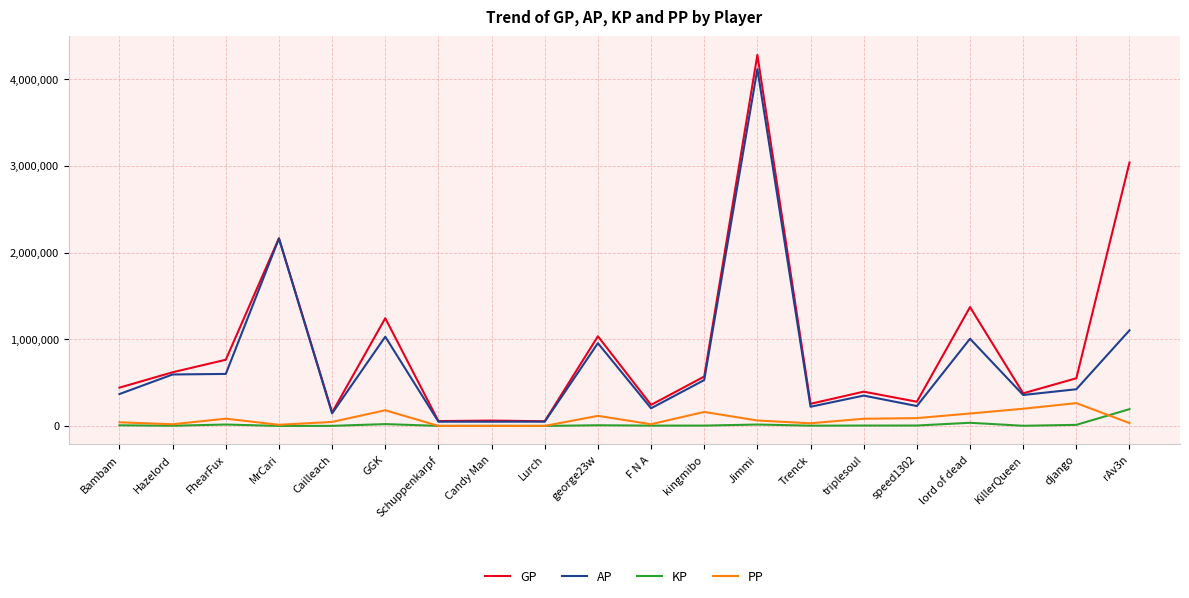

True or false: PP and AP cross at least once.

False